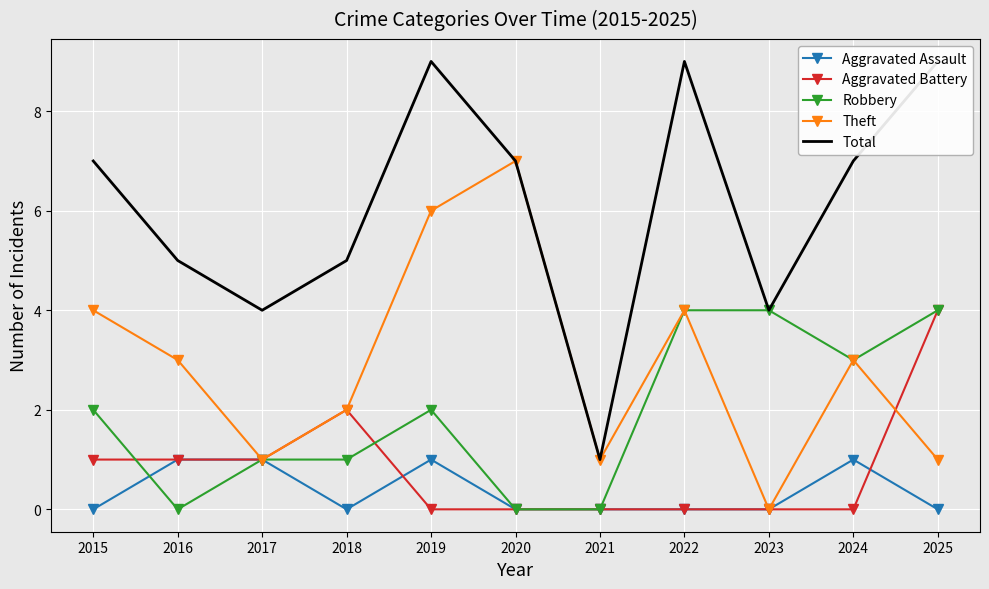

True or false: Robbery and Theft cross at least once.

False